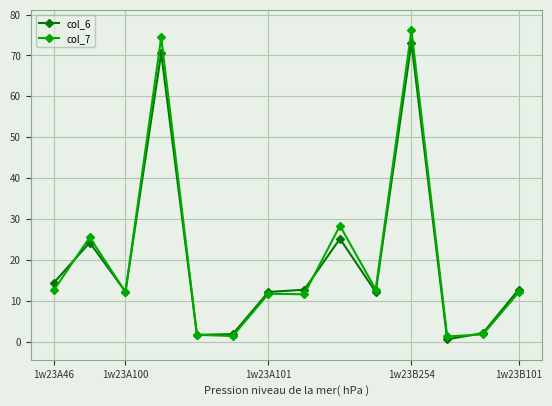

Which series has the widest spread of values?

col_7